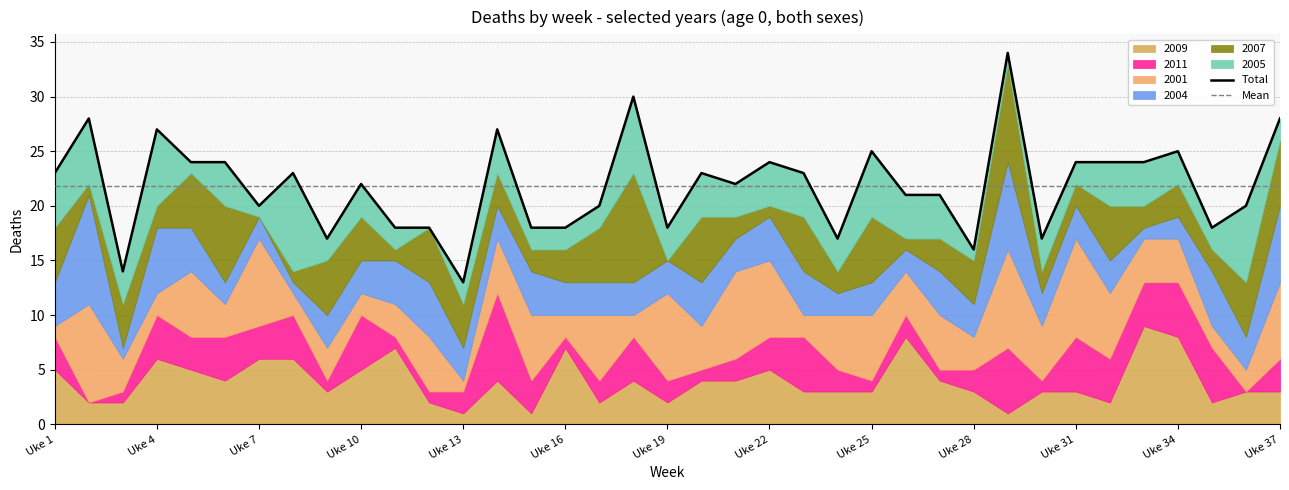

True or false: Total and Mean cross at least once.

True